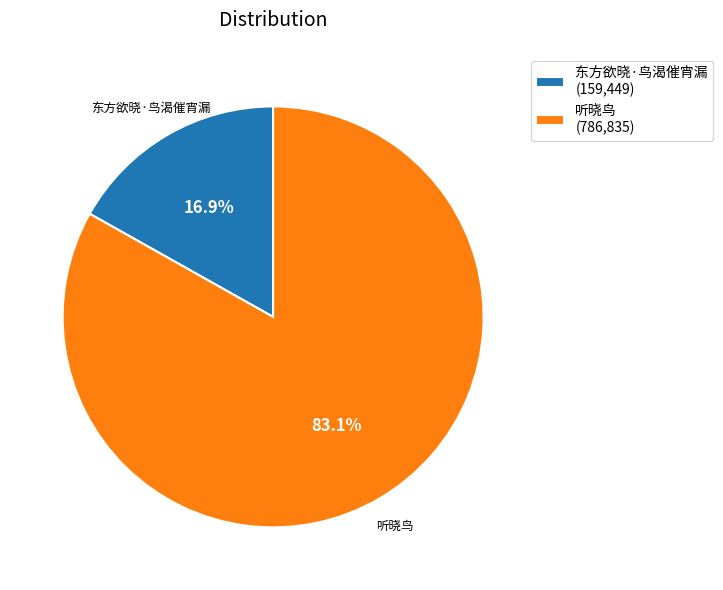

Which slice is the largest?

听晓鸟